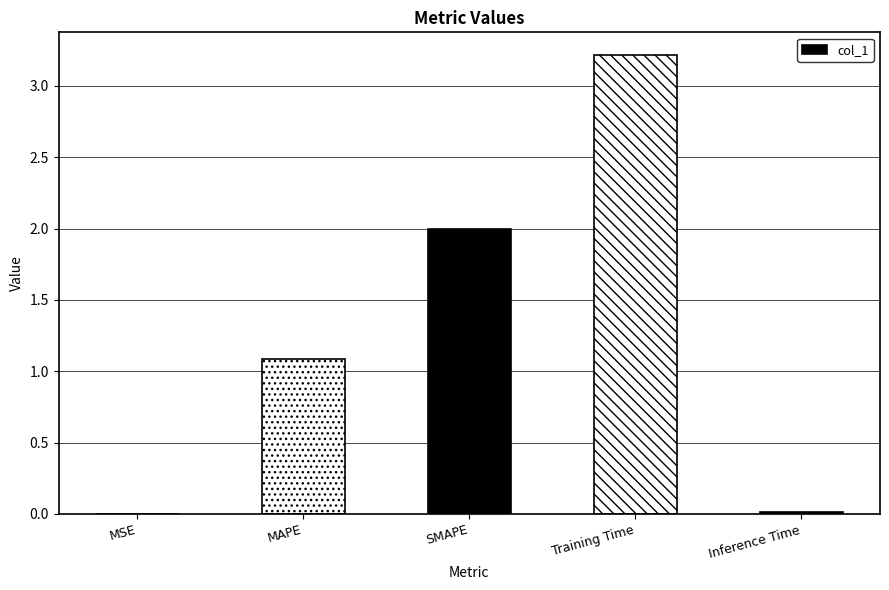

What is the sum of all values?

6.3